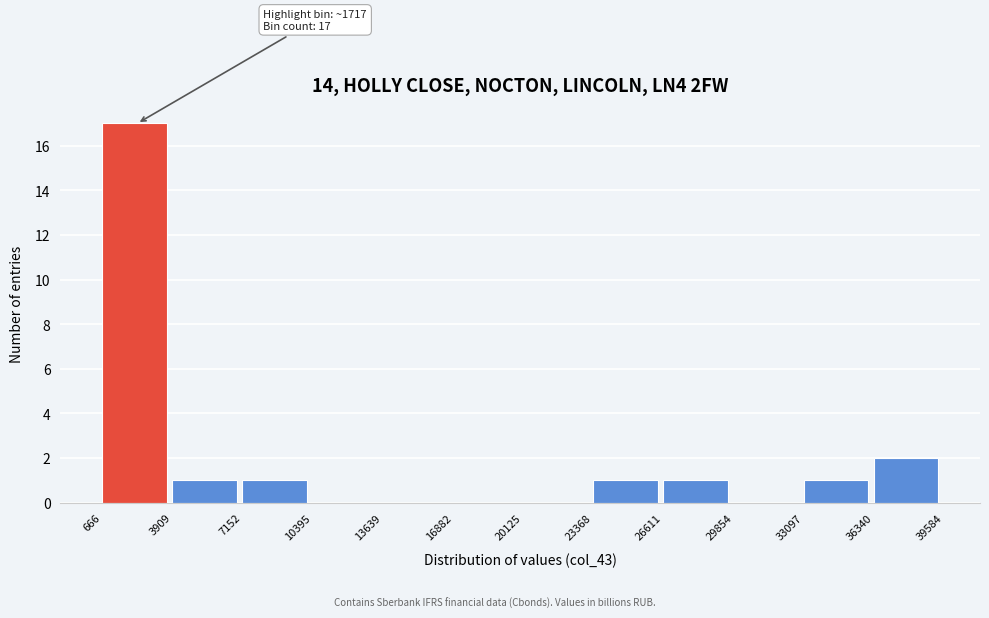

Over which range of the x-axis is the bar tallest?

666 to 3909